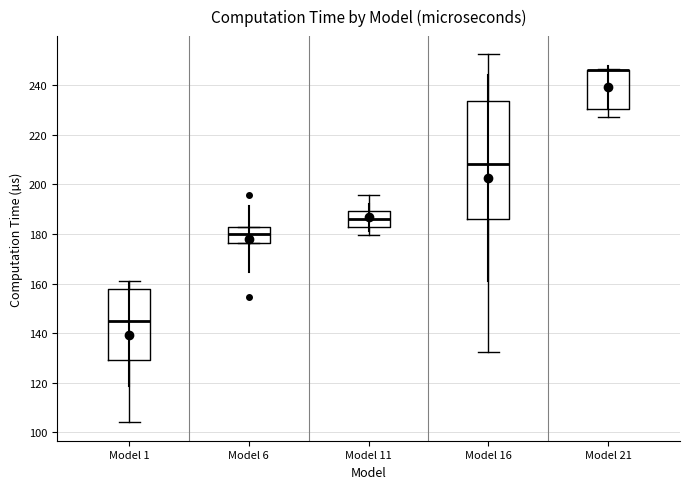

Reading left to right, transcribe this box plot: for each box, give where its median line is, the range the box spans, and where its two whiskers end, as read against the y-axis. The values are not printed on the chart, so give them approximately, as read against the axis.

Model 1: median 146, box 130 to 158, whiskers 104 to 160
Model 6: median 180, box 176 to 182, whiskers 176 to 182
Model 11: median 186, box 184 to 190, whiskers 180 to 196
Model 16: median 208, box 186 to 234, whiskers 132 to 252
Model 21: median 246 (drawn on the box's upper edge), box 230 to 246, whiskers 228 to 246